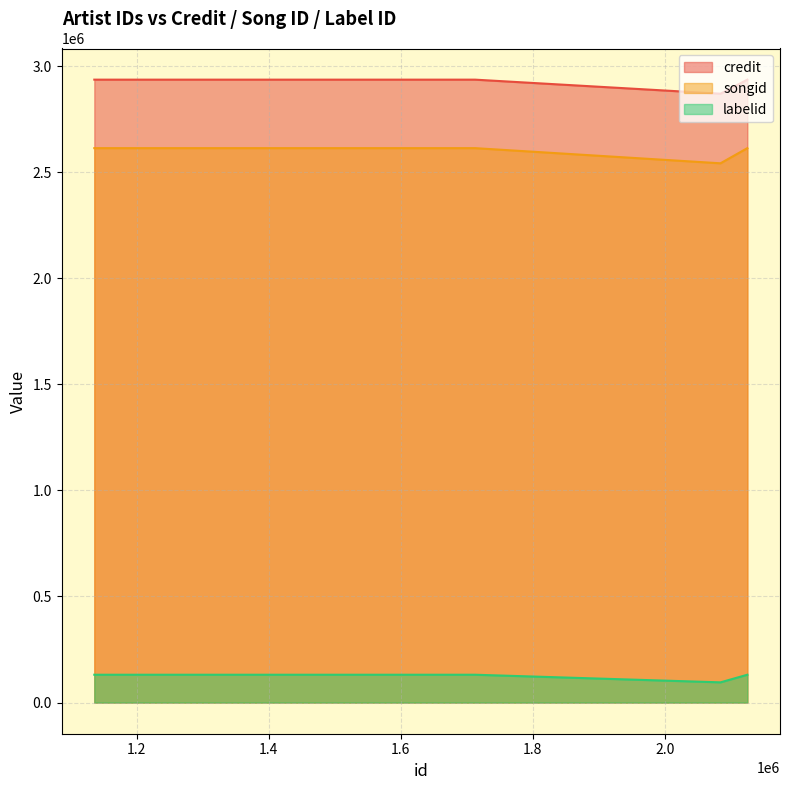

Reading right to left, list all the values displayed in this chart.

credit: 1135469=2936116	1607695=2936116	1712615=2936116	2125250=2936116	2084533=2869812
songid: 1135469=2613263	1607695=2613263	1712615=2613263	2125250=2613263	2084533=2541811
labelid: 1135469=131247	1607695=131247	1712615=131247	2125250=131247	2084533=95330